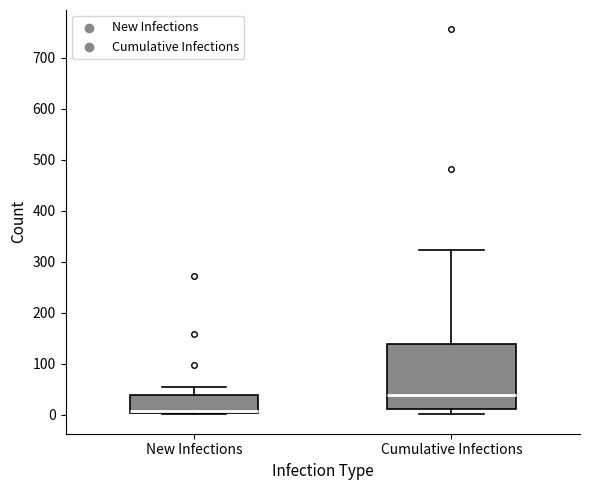

Where does the upper whisker of the box for Cumulative Infections end on the y-axis? The values are not printed on the chart, so give them approximately, as read against the axis.

320